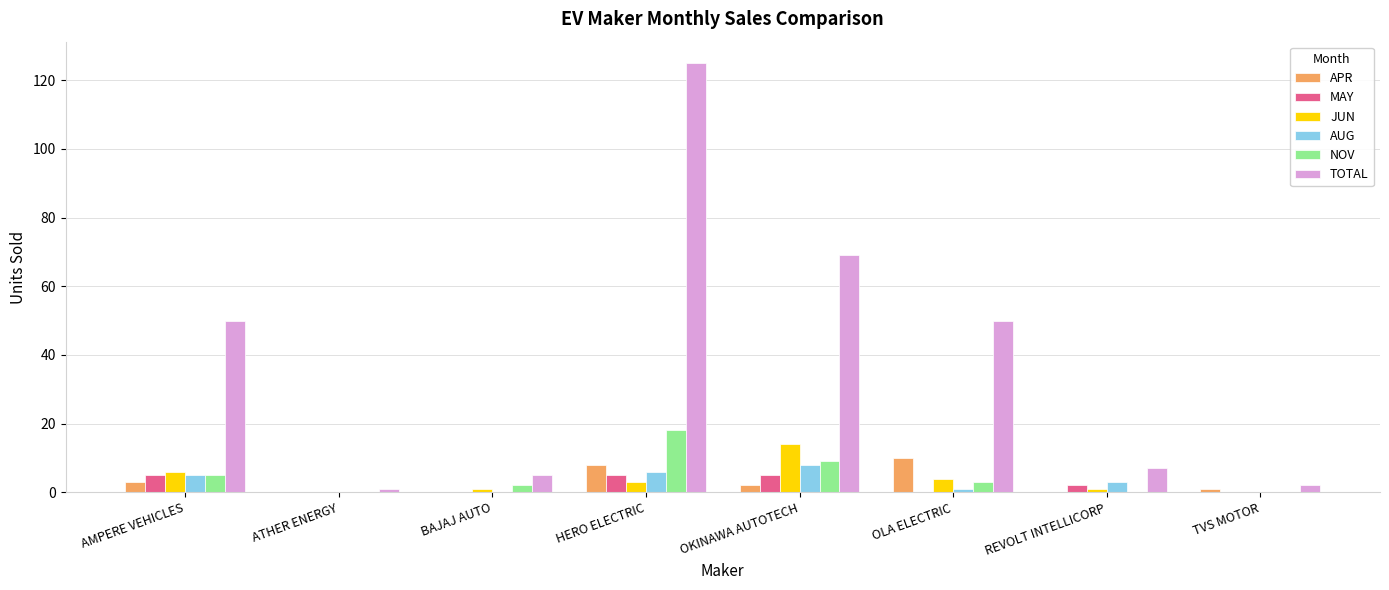

Between BAJAJ AUTO and OKINAWA AUTOTECH, which series saw the biggest shift?

TOTAL